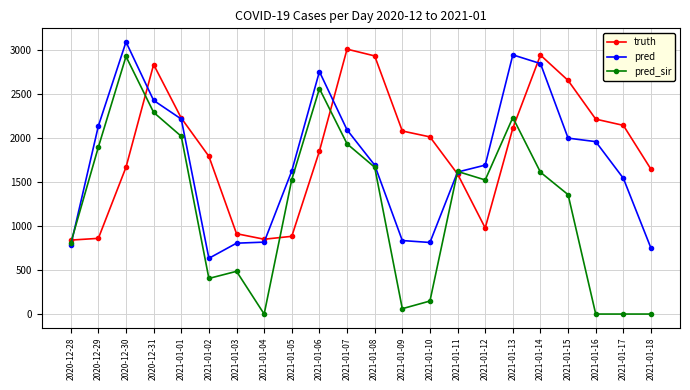

How many lines are shown in the chart?

3